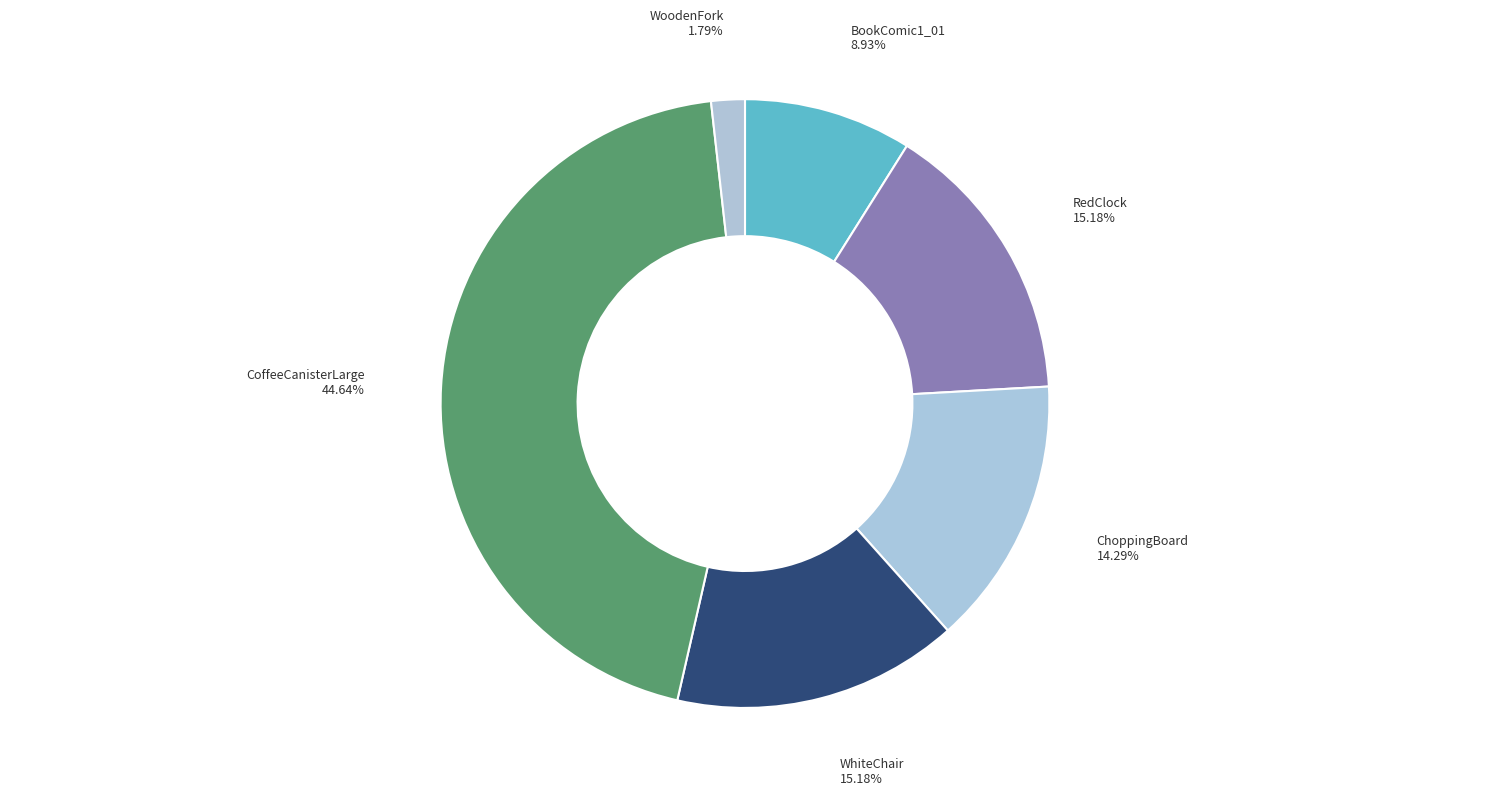

To the nearest percent, what is the difference between the largest and smallest slice percentages?

43%